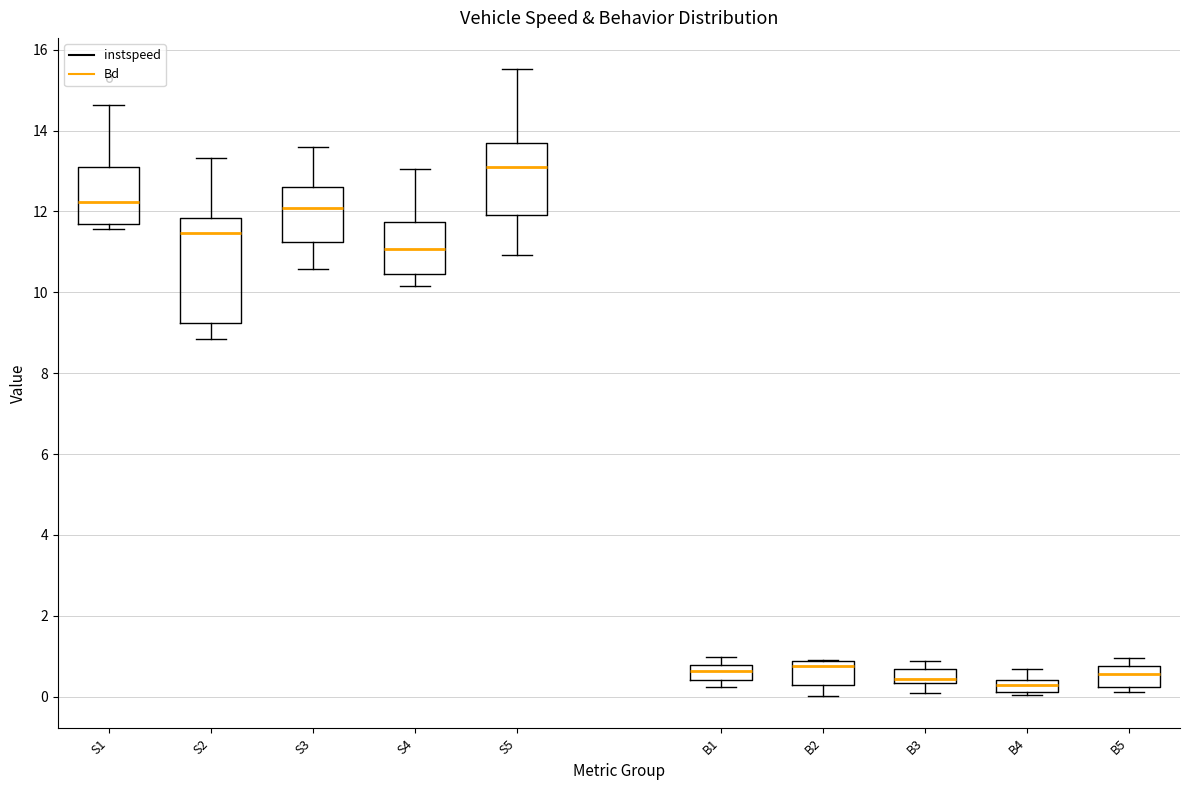

Comparing the boxes themselves (not the whiskers), which one is the tallest?

S2